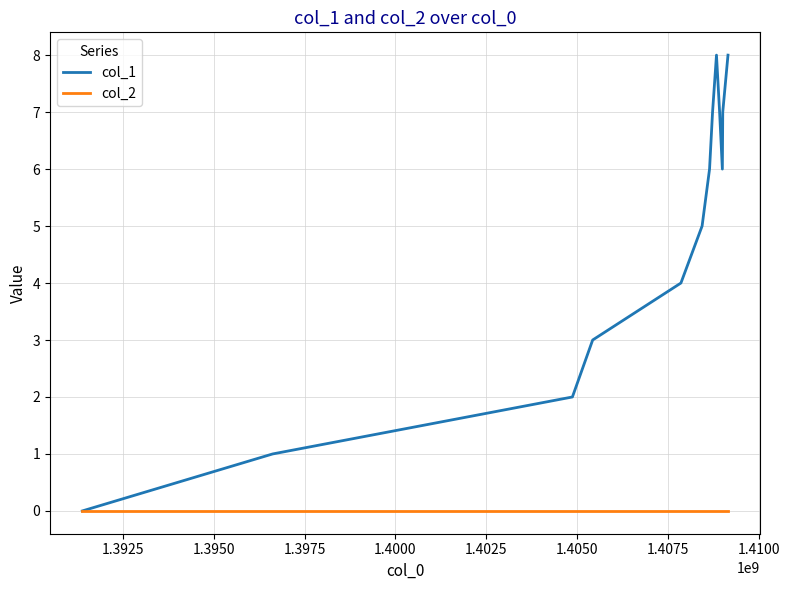

Reading left to right, what are all the values shown in this chart?

col_1: 0	1	2	3	4	5	6	7	8	7	6	7	8
col_2: 0	0	0	0	0	0	0	0	0	0	0	0	0